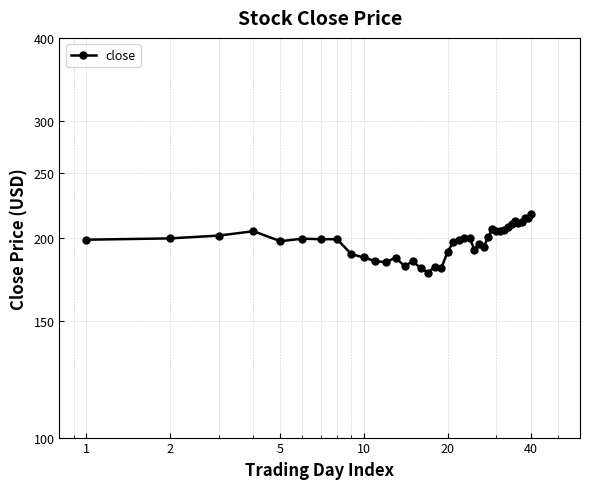

How many interior local peaks (higher than both neighbors) does the data have?

10